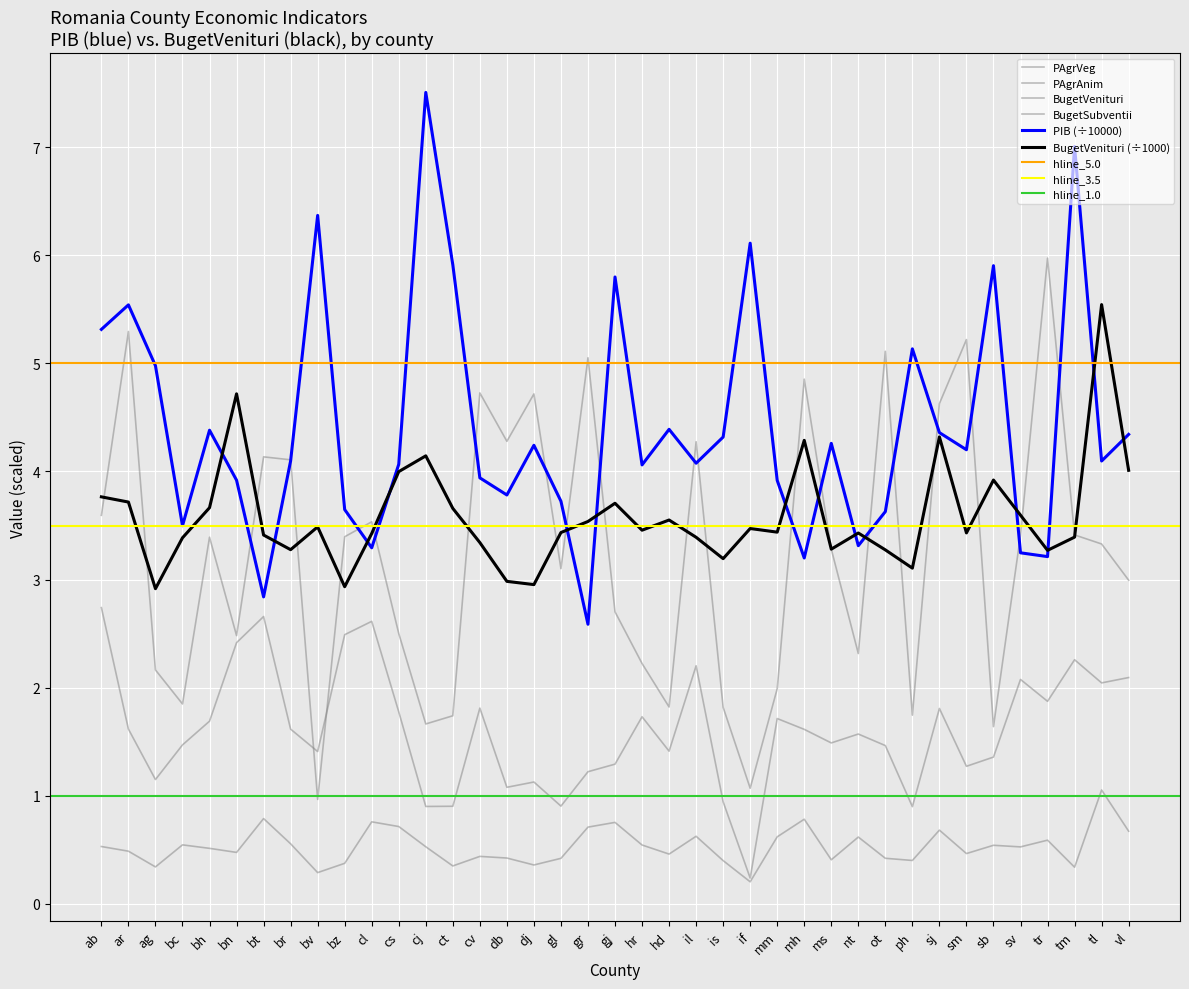

What is the sum of all BugetVenituri values?

139.8